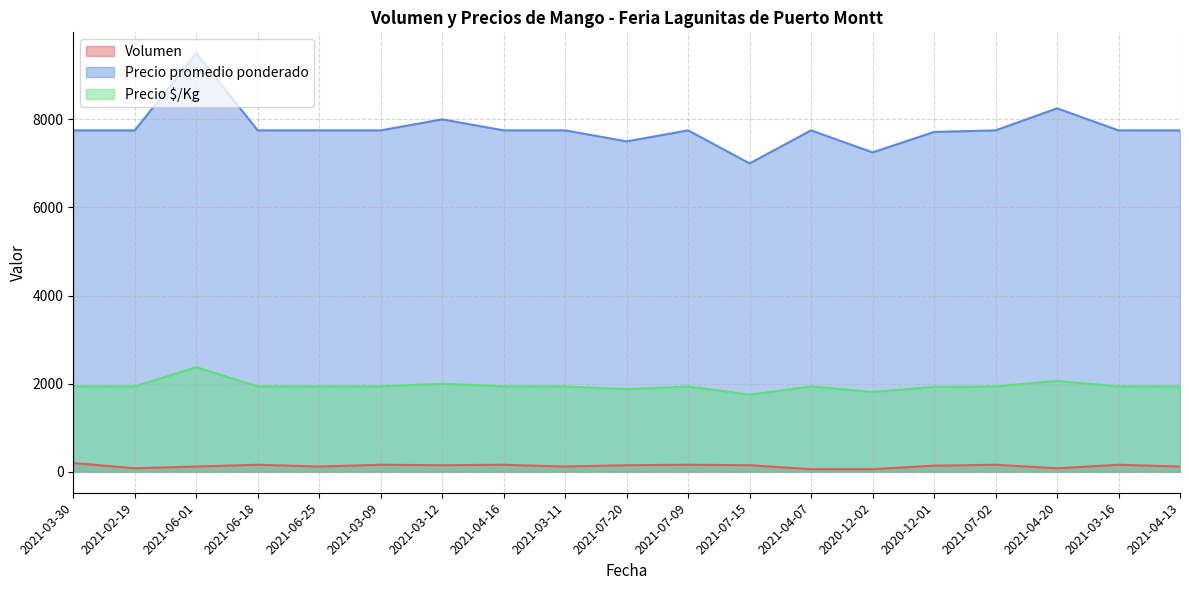

What is the sum of all Precio $/Kg values?

37058